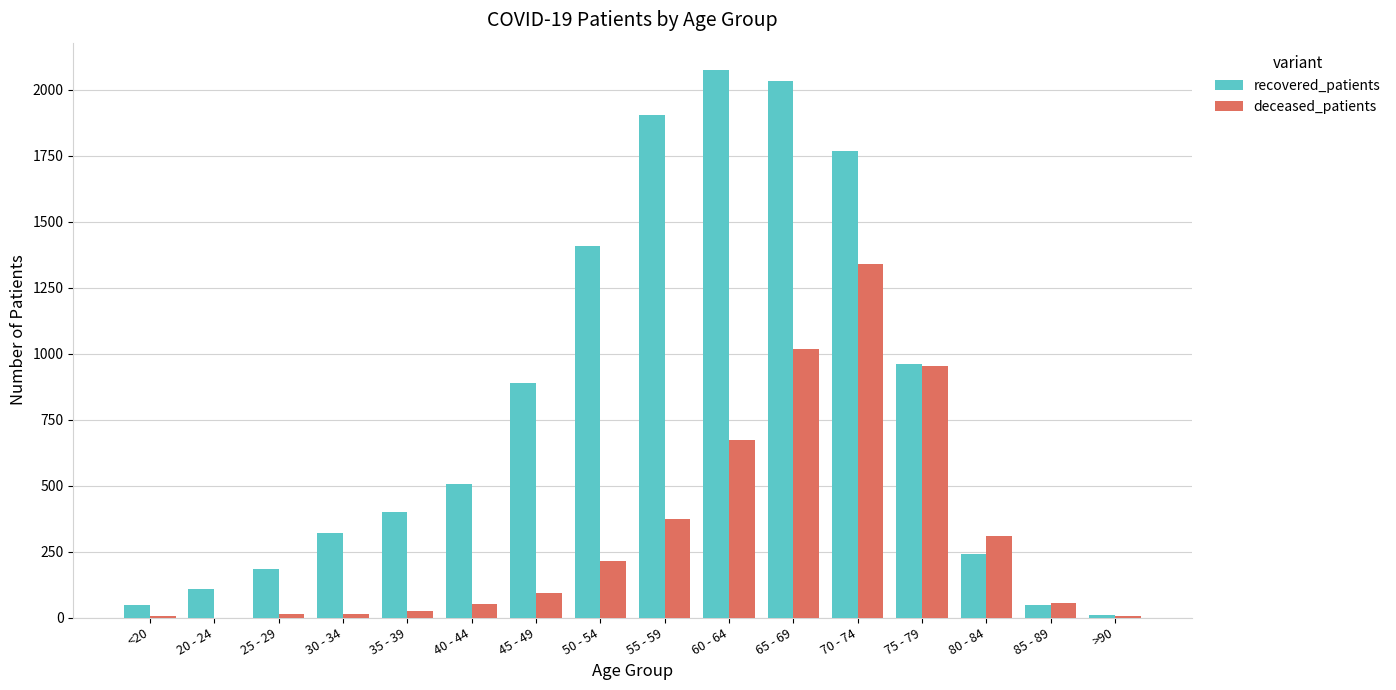

What is the sum of all recovered_patients values?

12905